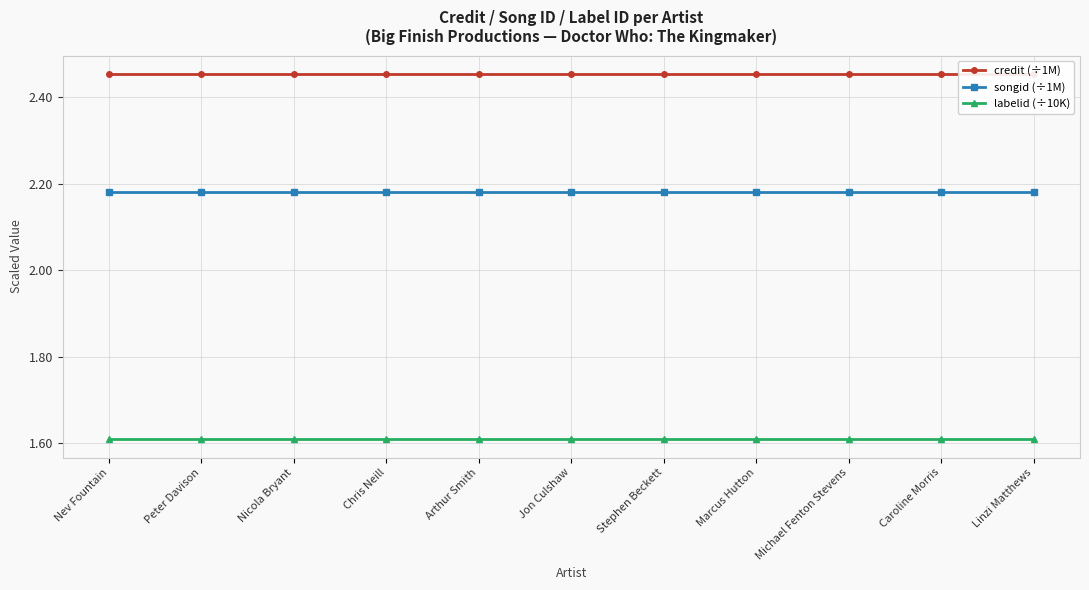

List the series in order of their overall mean, highest first.

credit (÷1M), songid (÷1M), labelid (÷10K)